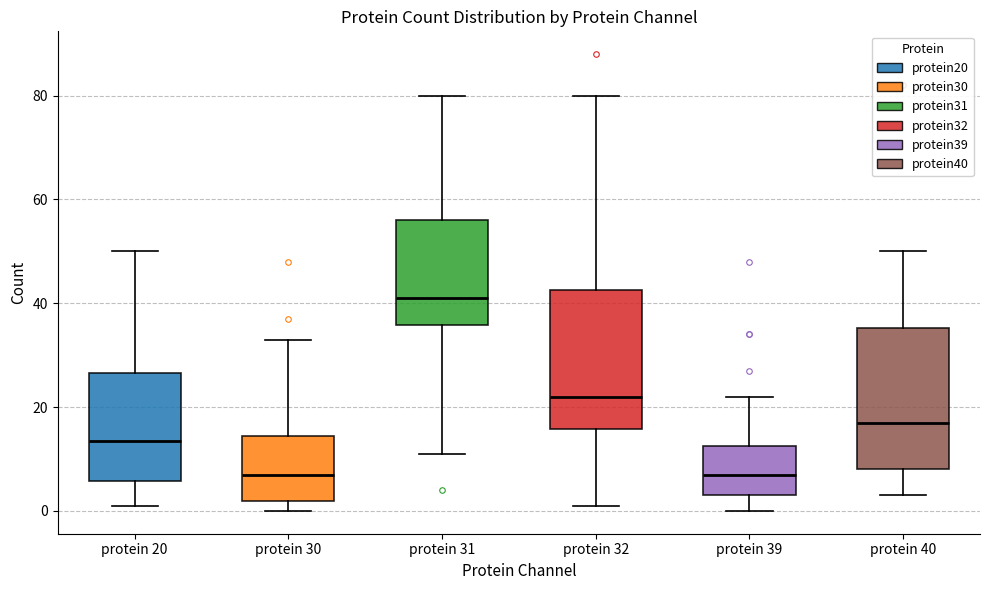

Reading left to right, transcribe this box plot: for each box, give where its median line is, the range the box spans, and where its two whiskers end, as read against the y-axis. The values are not printed on the chart, so give them approximately, as read against the axis.

protein 20: median 14, box 6 to 26, whiskers 2 to 50
protein 30: median 8, box 2 to 14, whiskers 0 to 34
protein 31: median 42, box 36 to 56, whiskers 12 to 80
protein 32: median 22, box 16 to 42, whiskers 2 to 80
protein 39: median 8, box 4 to 12, whiskers 0 to 22
protein 40: median 18, box 8 to 36, whiskers 4 to 50